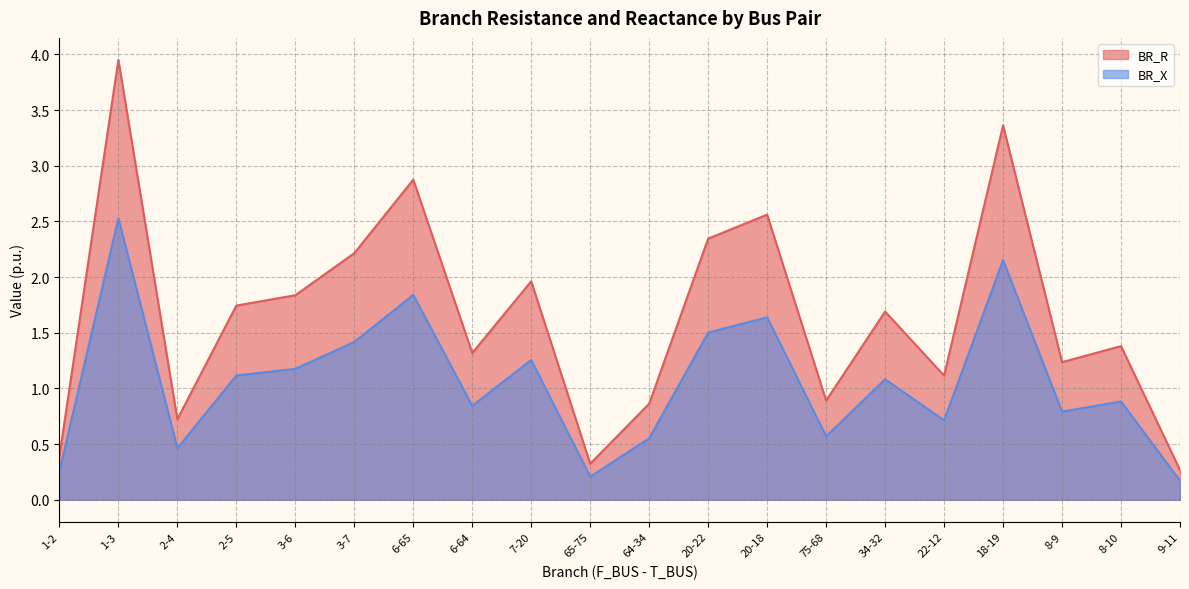

At how many categories does at least one series exceed 0?

20